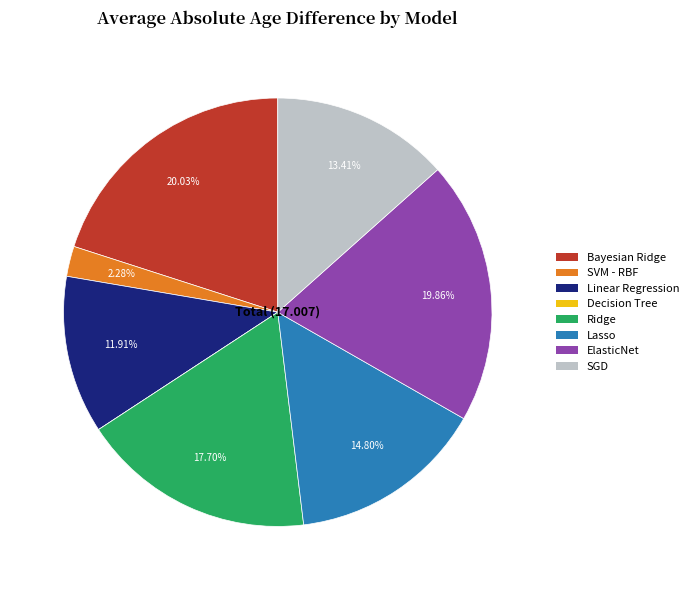

Combined, do ElasticNet and Bayesian Ridge account for over 50%?

No